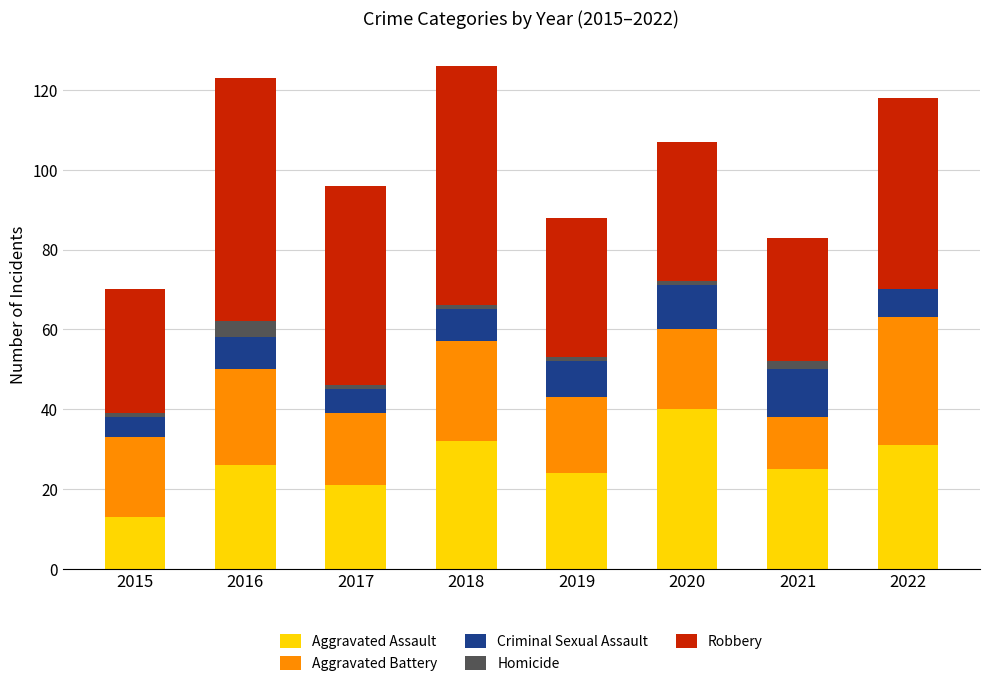

The value of Aggravated Assault at 2019 is 7. True or false?

False